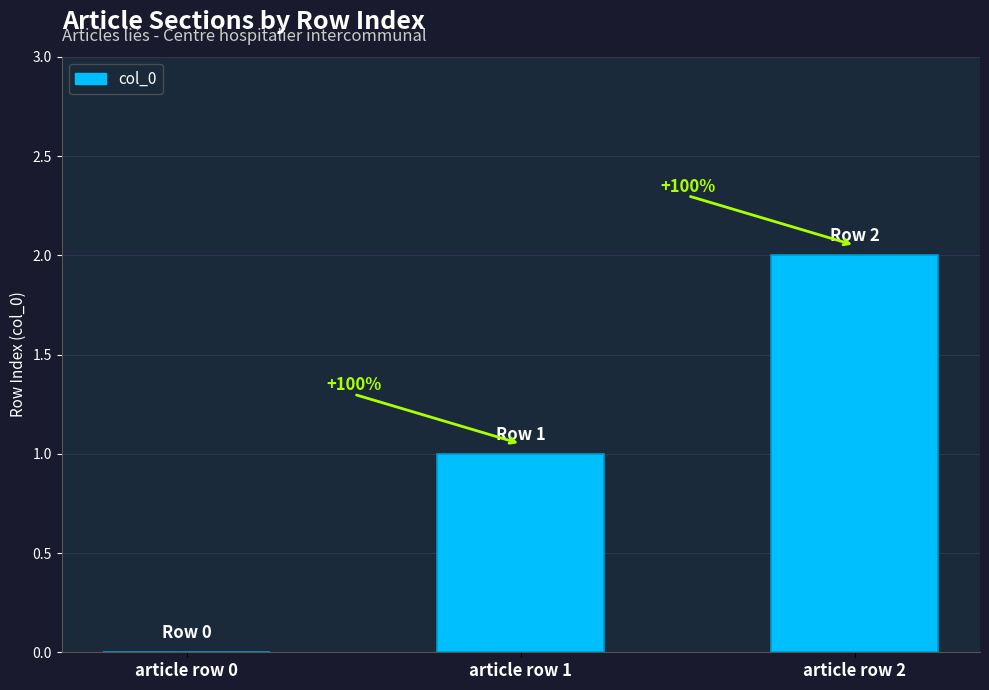

What is the value of the 3rd bar from the left?

2